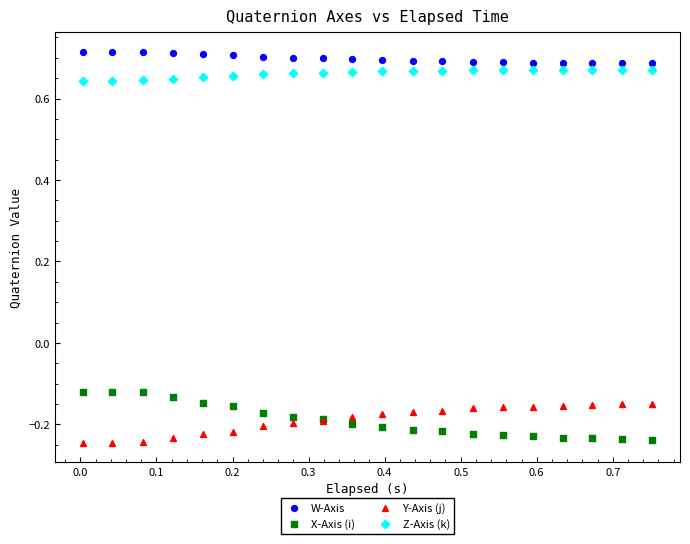

Which series reaches the maximum Y coordinate?

W-Axis